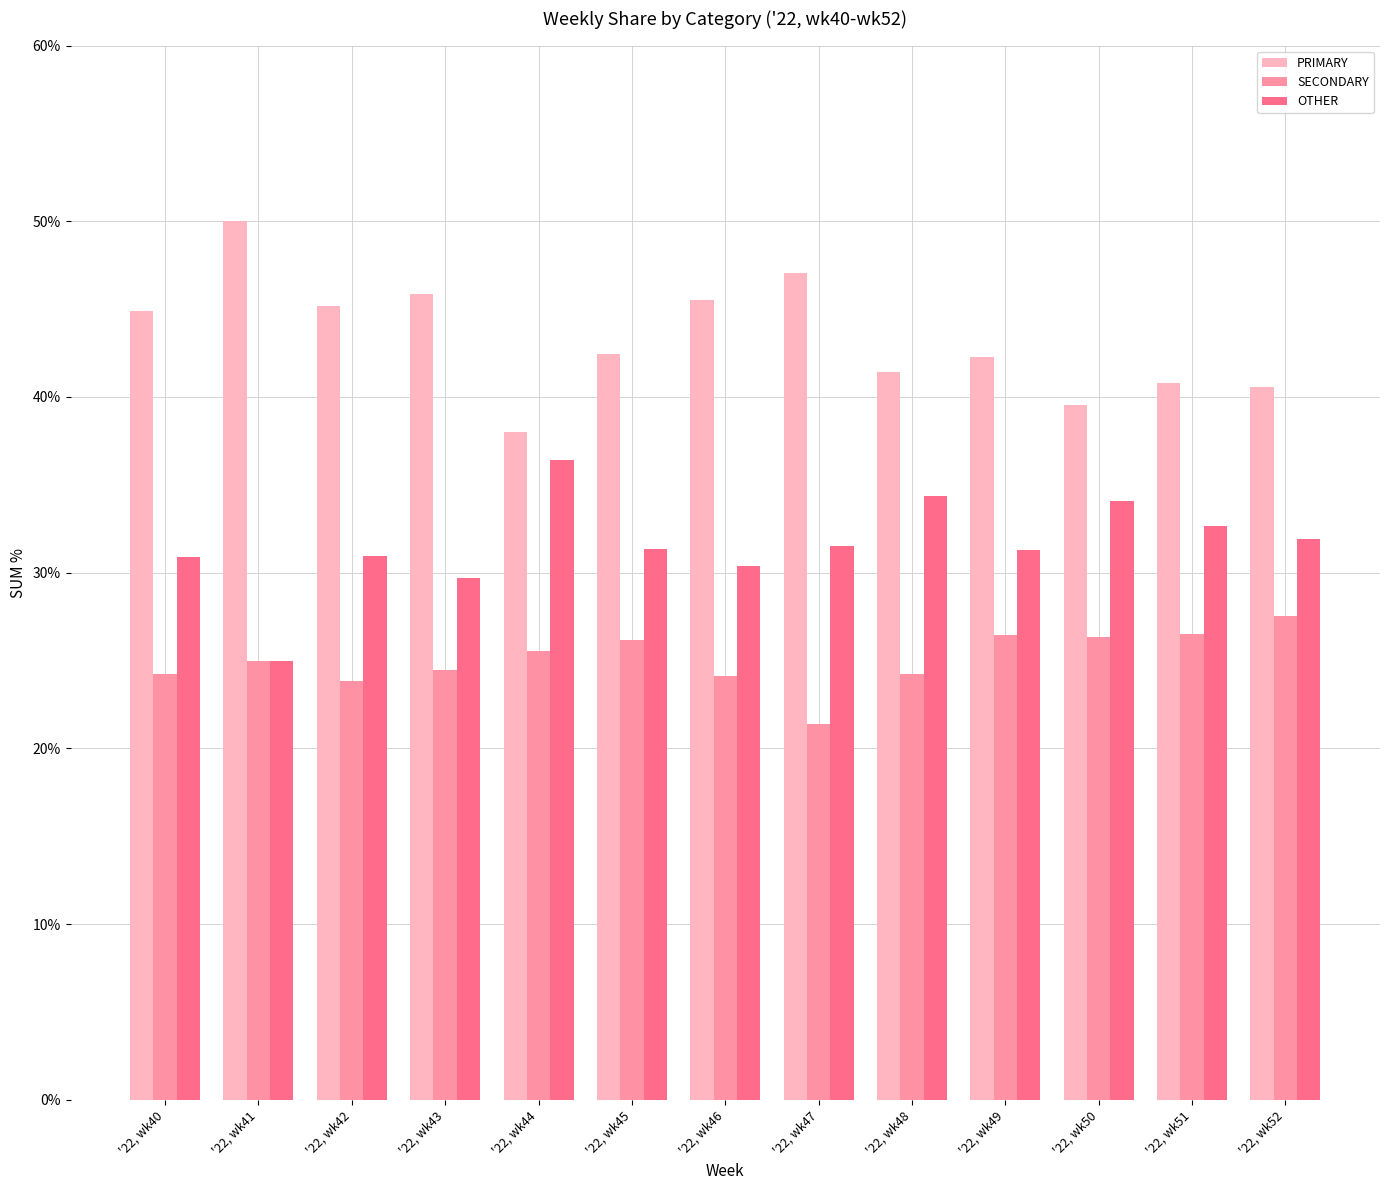

How many data points does each series have?

13